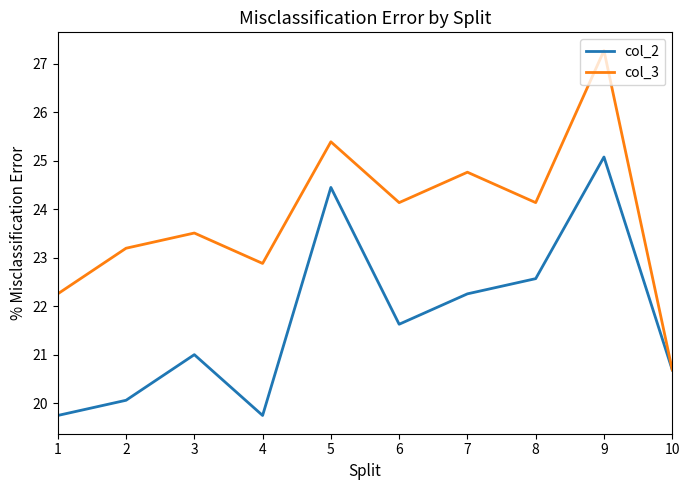

Rank the series by their average value, from highest to lowest.

col_3, col_2